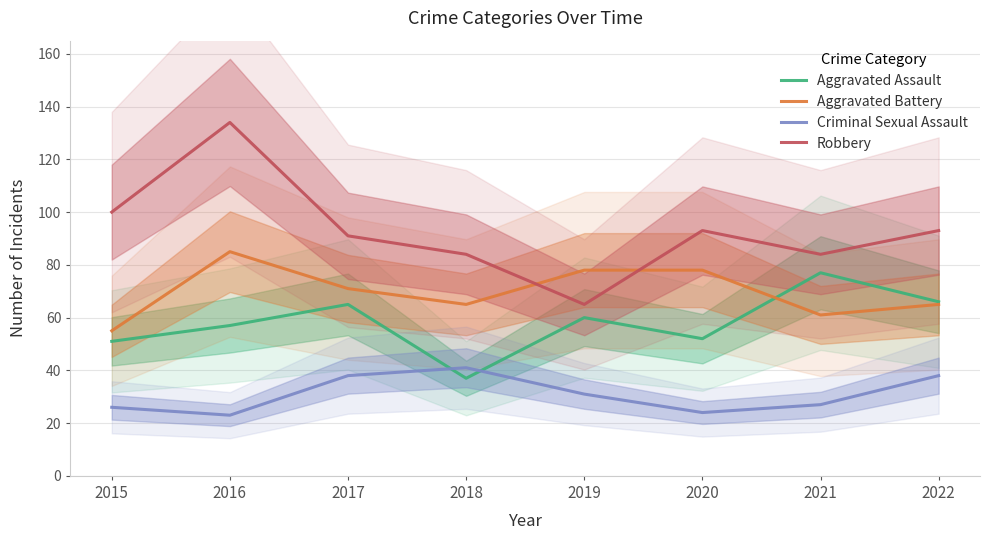

Reading right to left, extract all data points from this chart.

Aggravated Assault: 66	77	52	60	37	65	57	51
Aggravated Battery: 65	61	78	78	65	71	85	55
Criminal Sexual Assault: 38	27	24	31	41	38	23	26
Robbery: 93	84	93	65	84	91	134	100